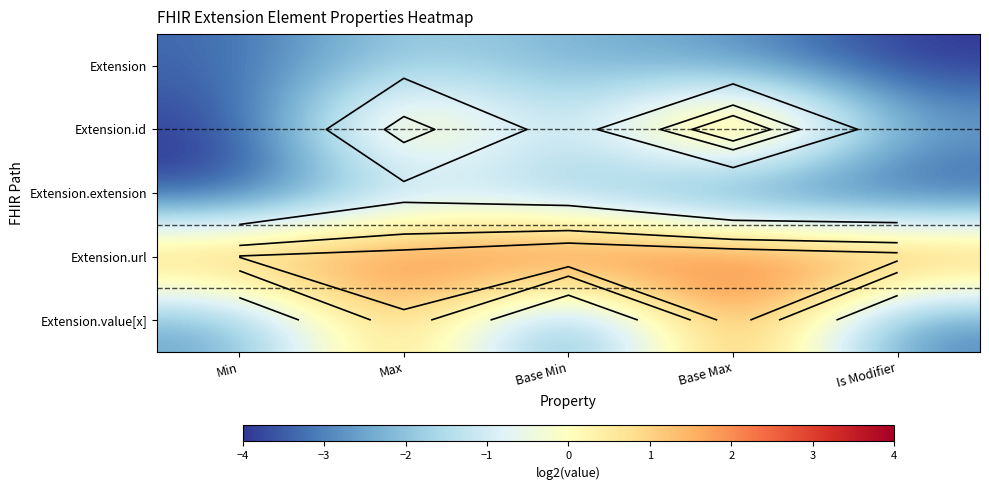

Rank the series at Is Modifier from lowest to highest value.

Extension, Extension.extension, Extension.value[x], Extension.id, Extension.url